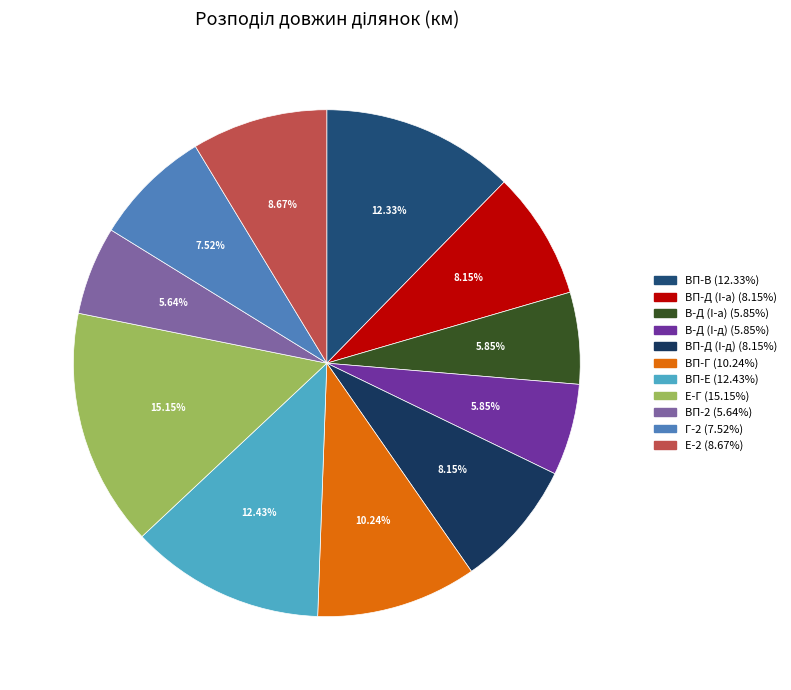

Which slice is the smallest?

ВП-2